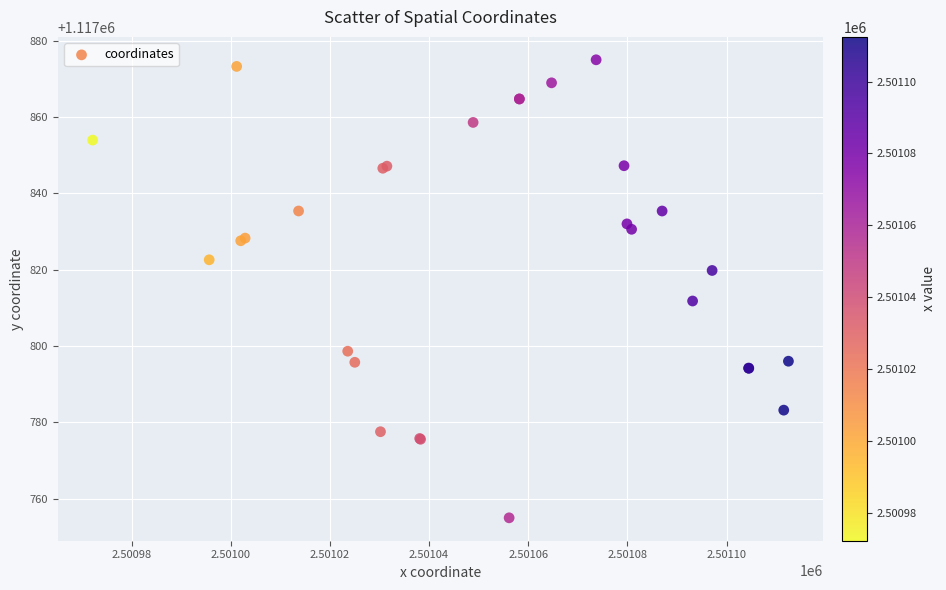

What Y value in the scatter plot is closest to 1117814?

1117811.8